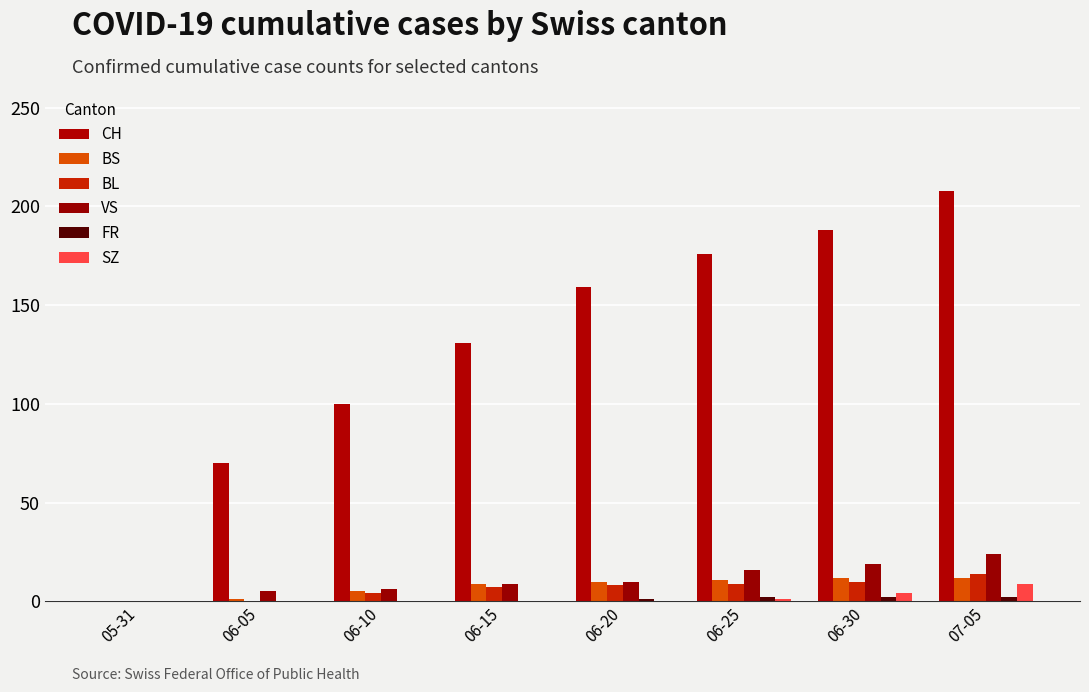

Count the number of data series in this chart.

6